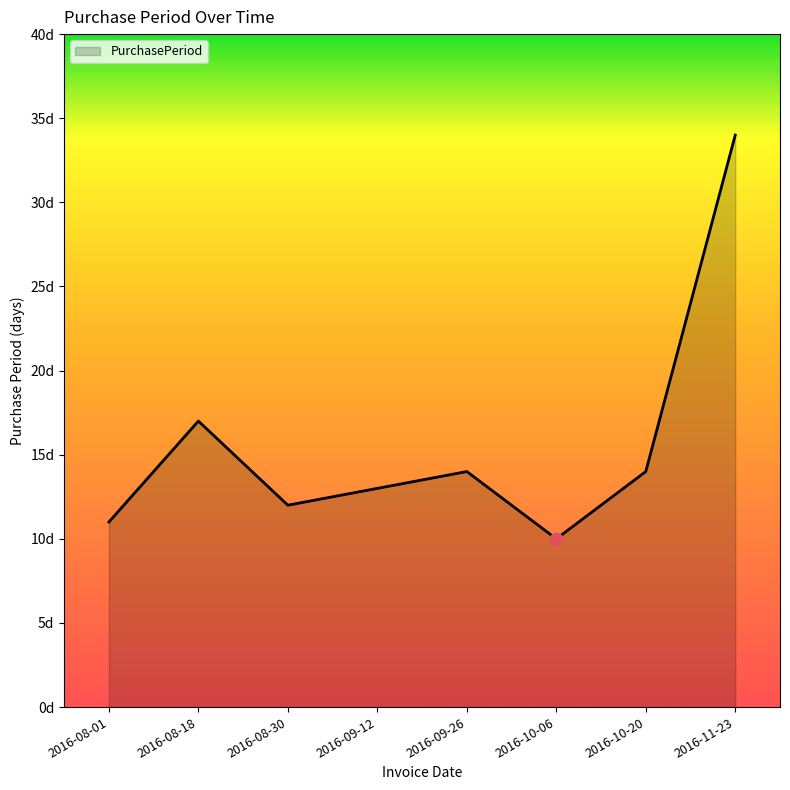

What is the change in value from 2016-08-01 to 2016-11-23?

+23